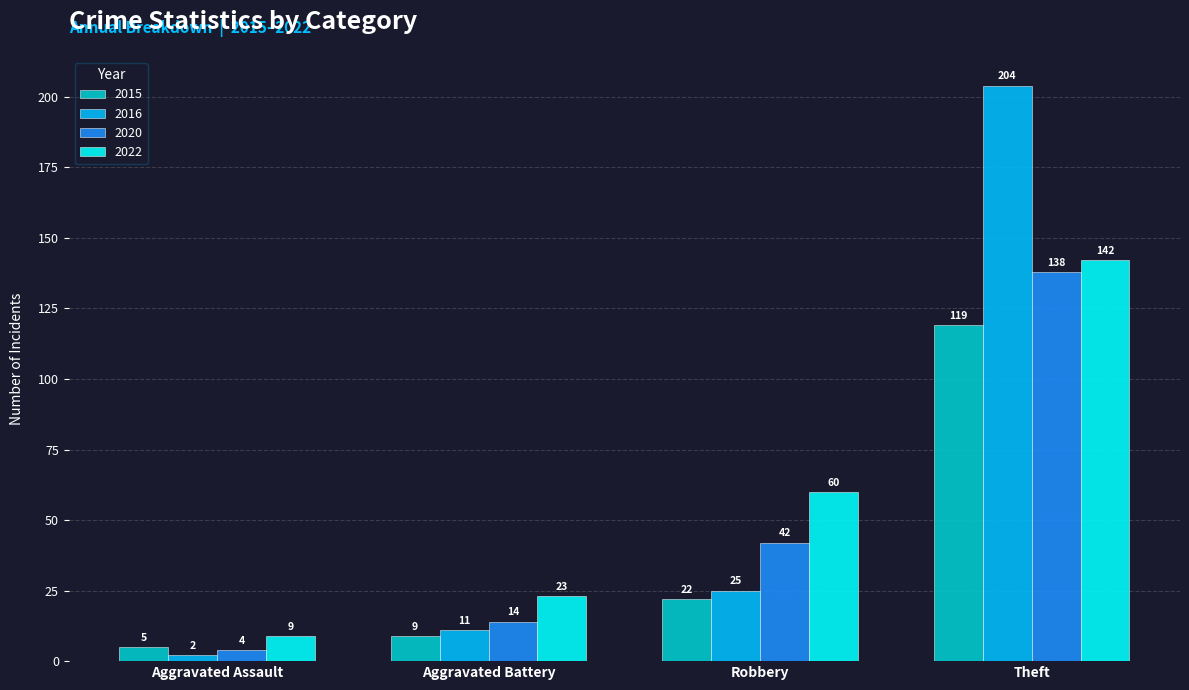

True or false: 2015 has a value of 5 at Aggravated Assault.

True